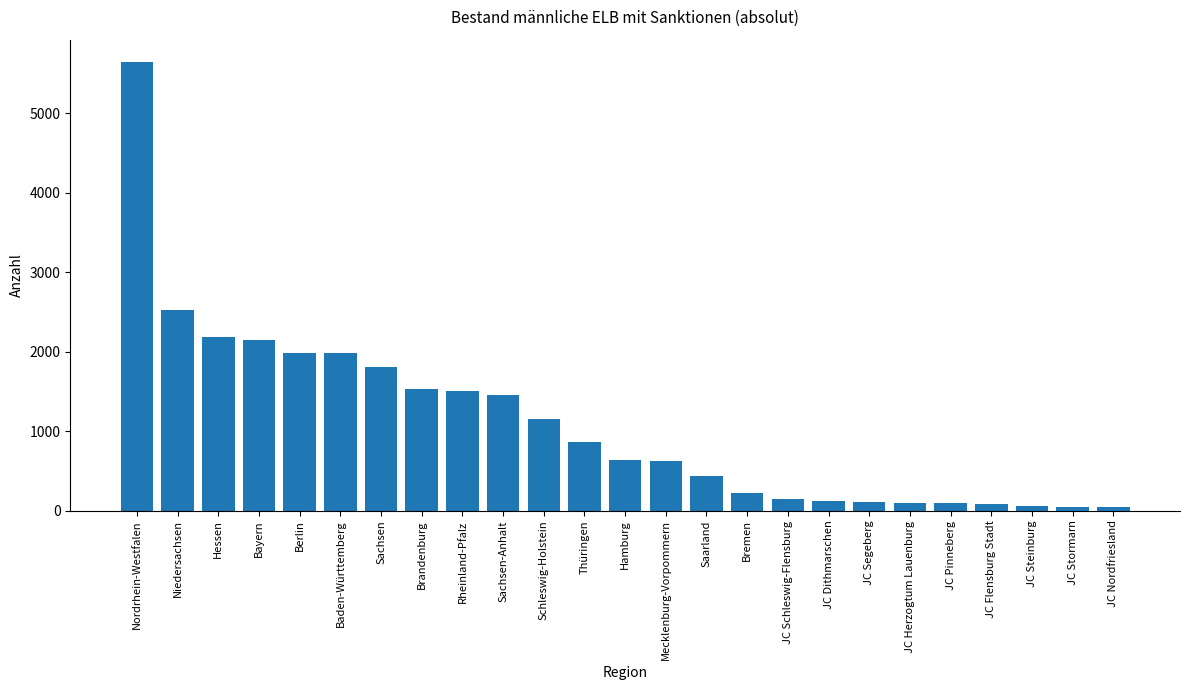

Which has a higher value, Baden-Württemberg or JC Herzogtum Lauenburg?

Baden-Württemberg